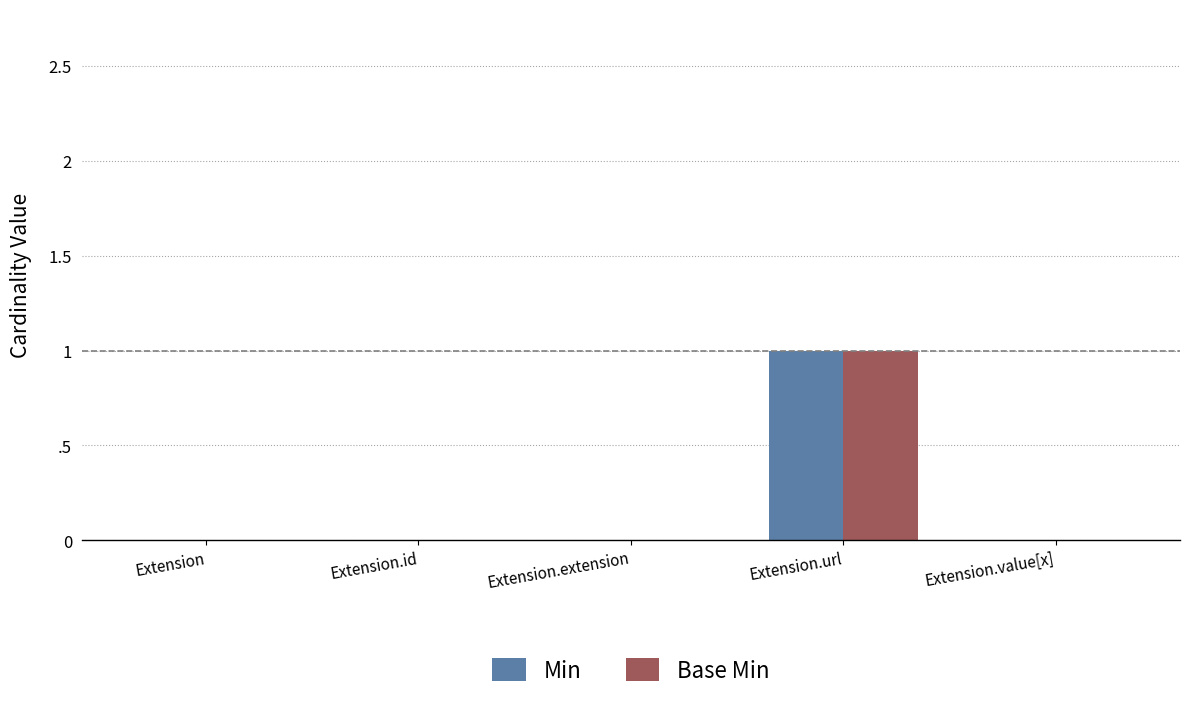

Reading left to right, what are all the values shown in this chart?

Min: 0	0	0	1	0
Base Min: 0	0	0	1	0